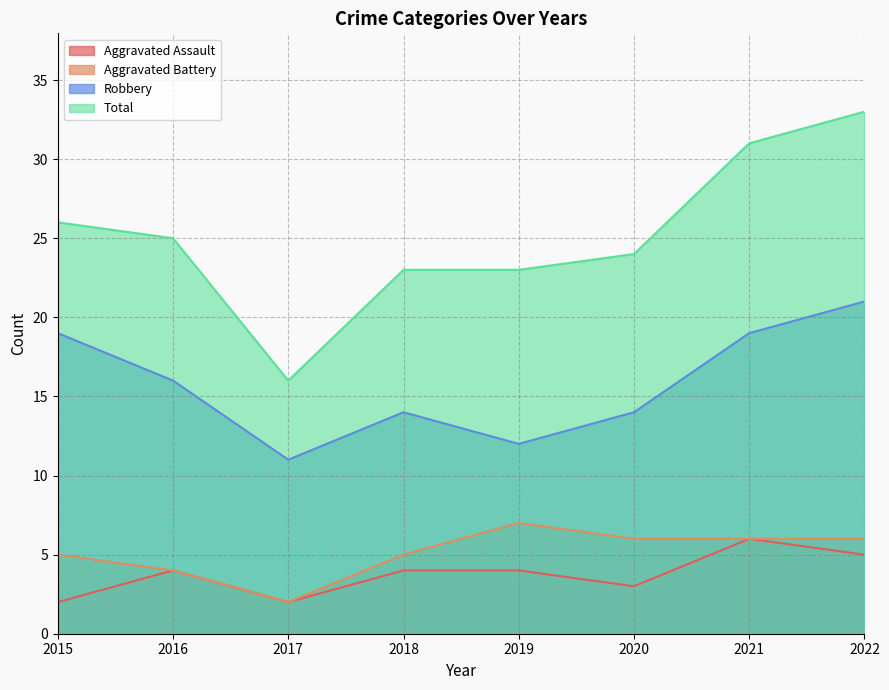

Count the number of categories in the chart.

8